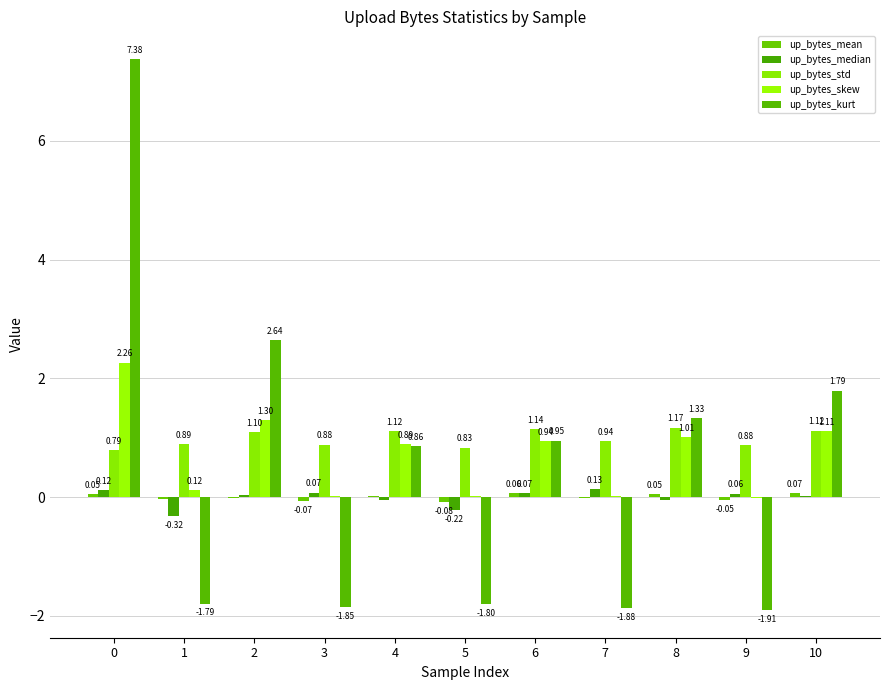

Does the chart contain stacked bars?

No